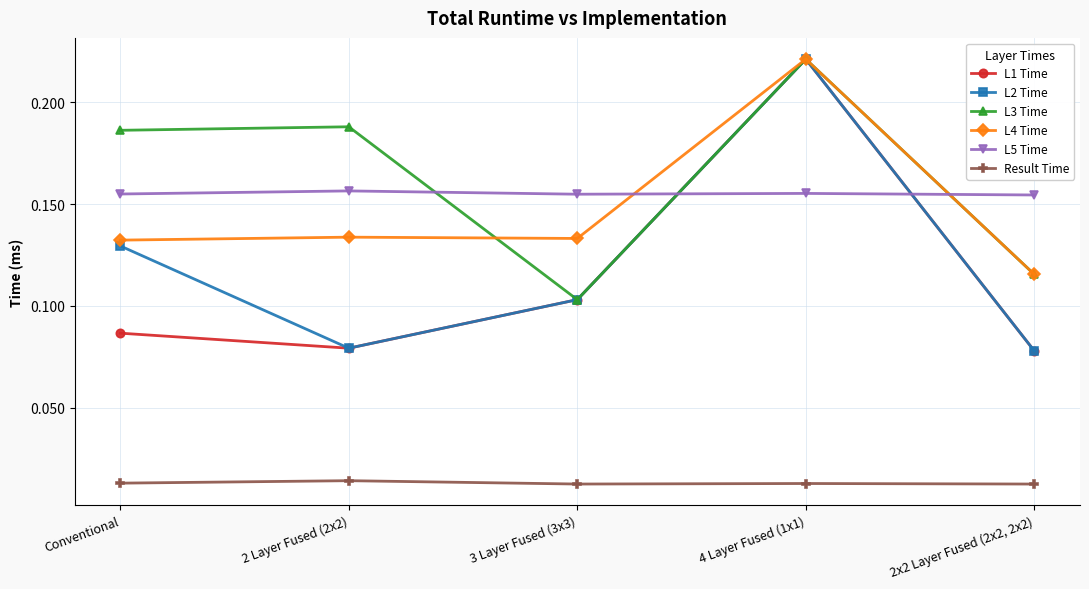

True or false: Result Time and L2 Time cross at least once.

False